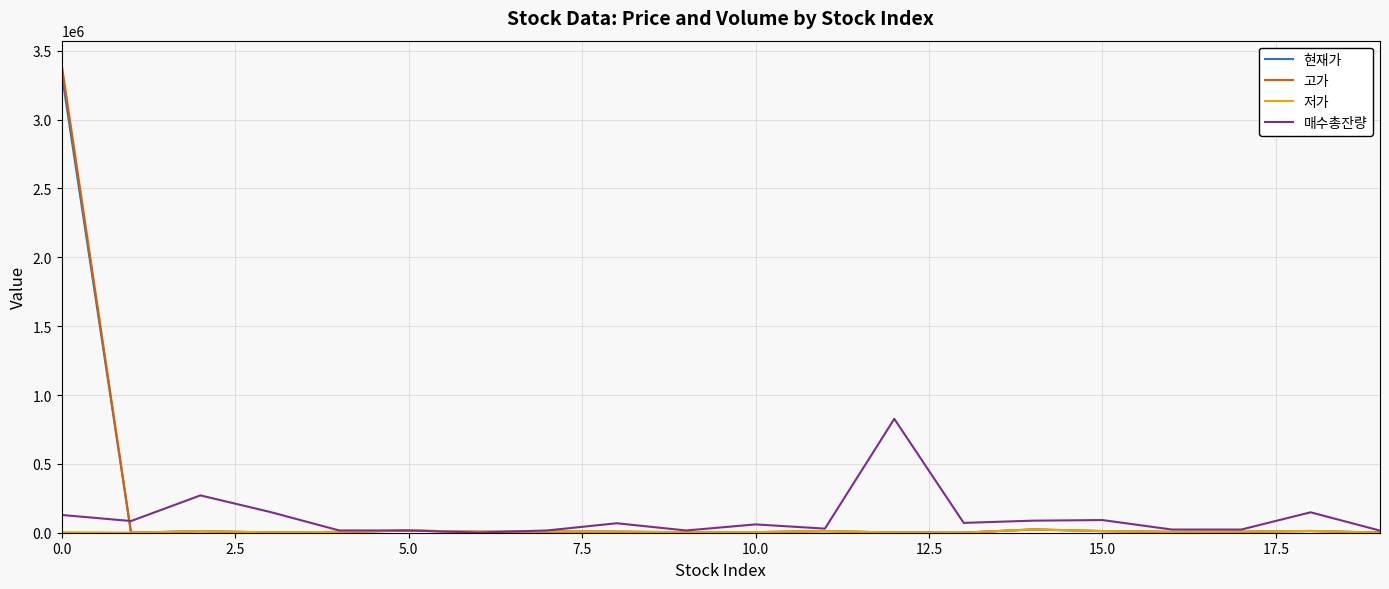

Which series has the largest range (max minus min)?

고가